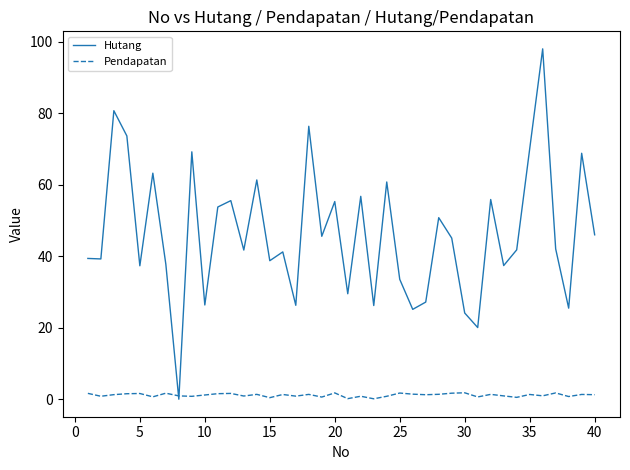

Rank the series by their maximum value, from highest to lowest.

Hutang, Pendapatan